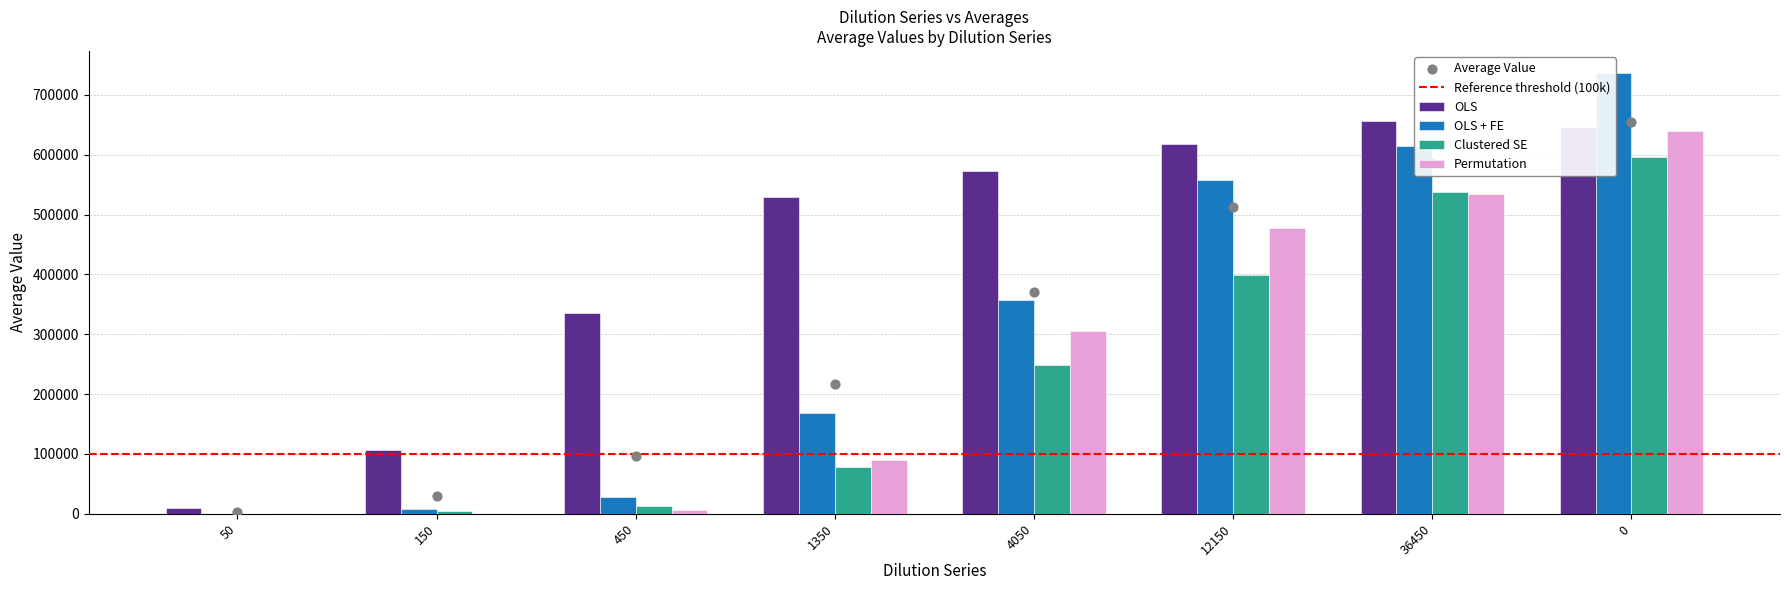

Which series has the largest Y range (max minus min)?

OLS + FE